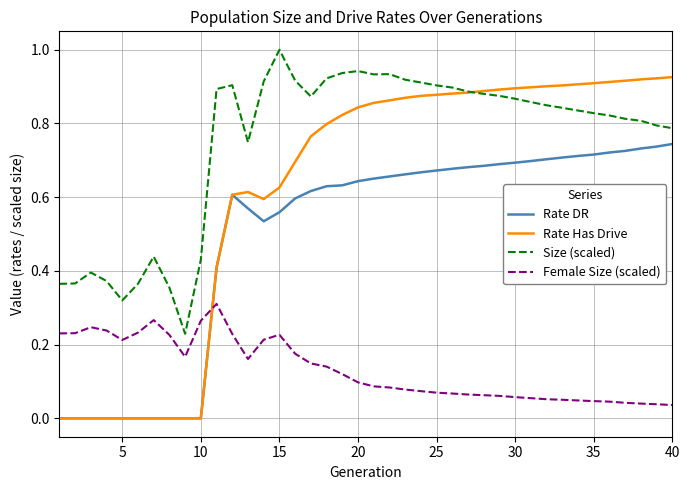

What is the sum of all Female Size (scaled) values?

5.3